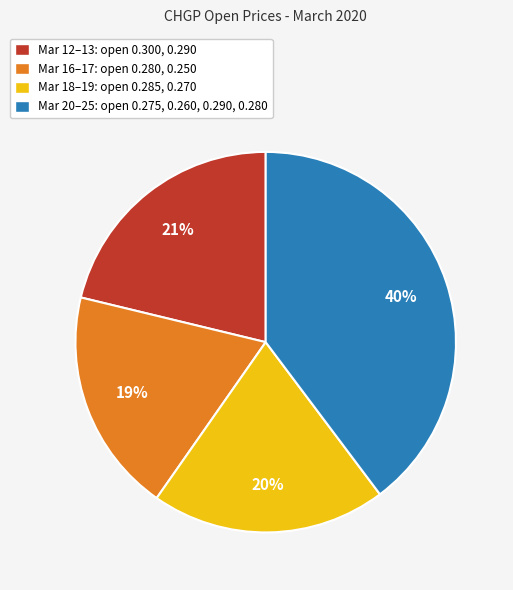

Is the sum of Mar 20–25: open 0.275, 0.260, 0.290, 0.280 and Mar 12–13: open 0.300, 0.290 greater than half?

Yes